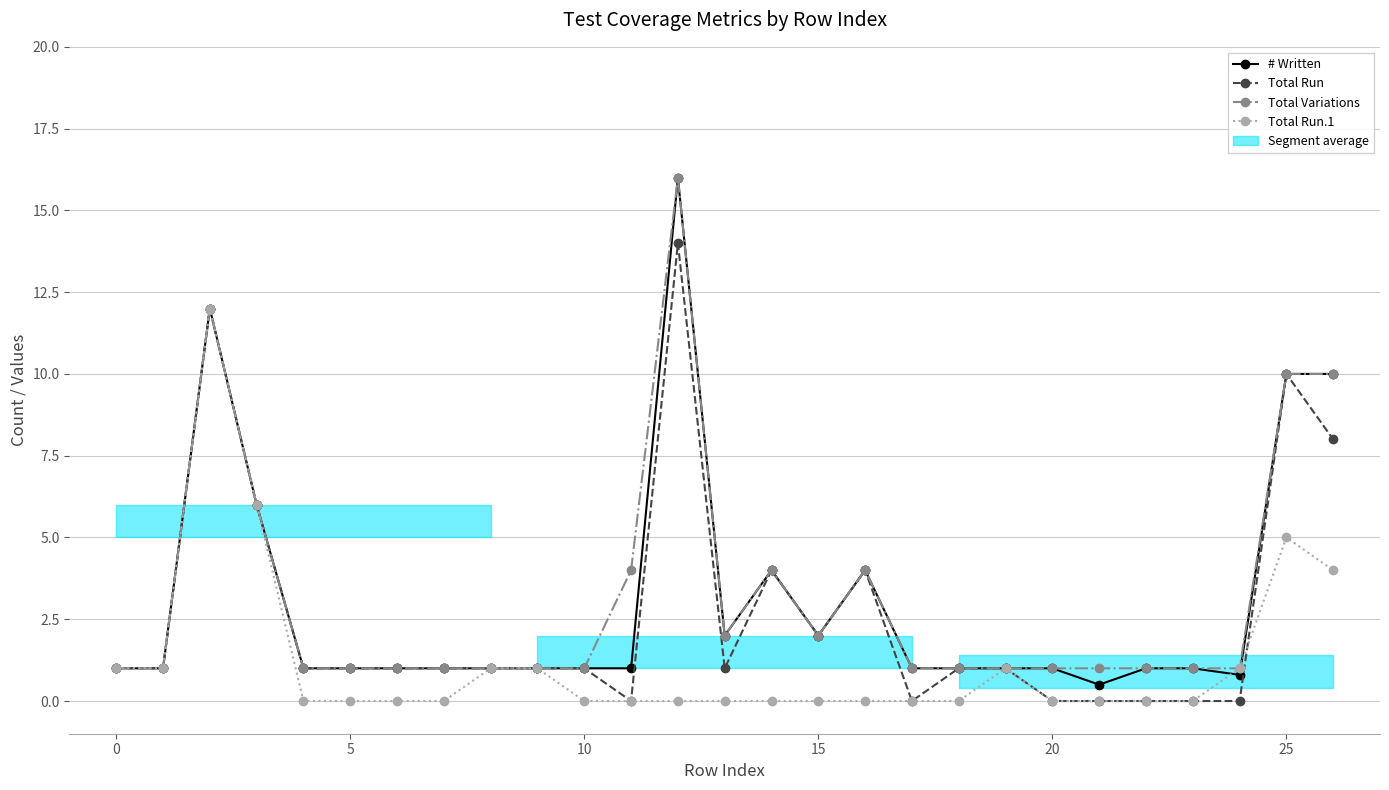

Between 18 and 21, which series saw the biggest shift?

Total Run